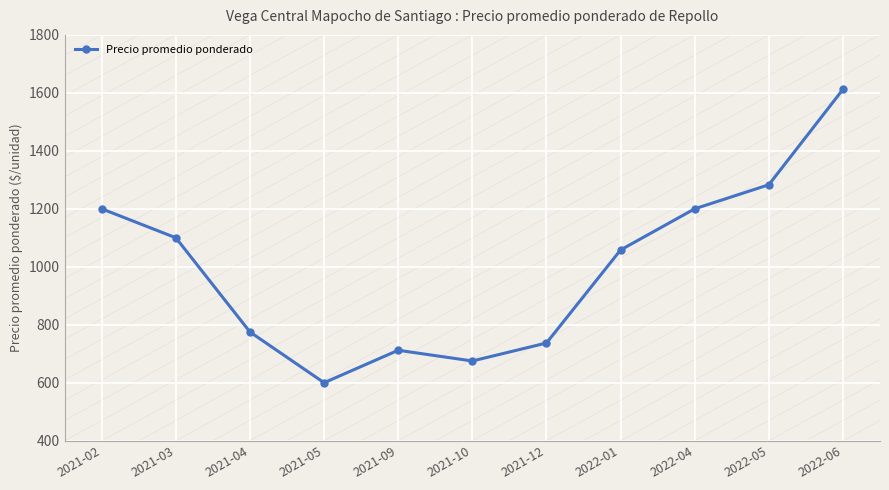

What is the label of the 11th point from the left?

2022-06